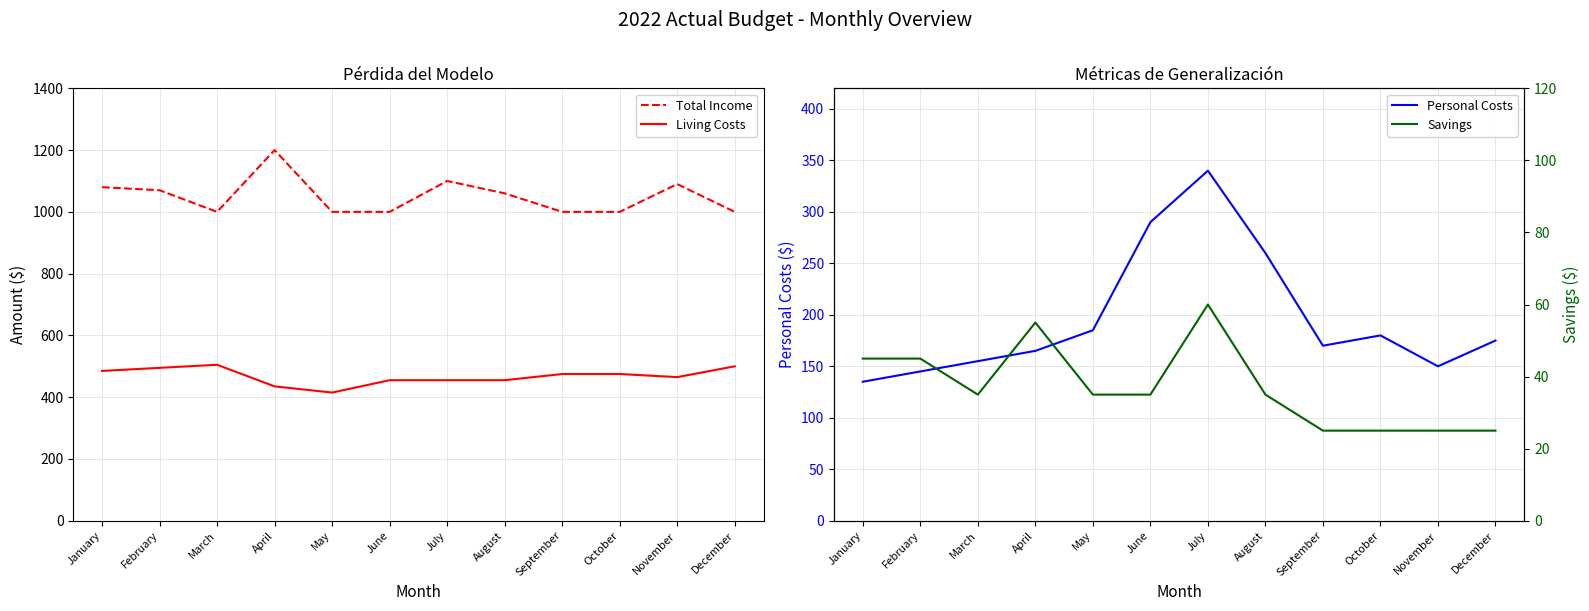

Rank the categories by Personal Costs value from lowest to highest.

January, February, November, March, April, September, December, October, May, August, June, July